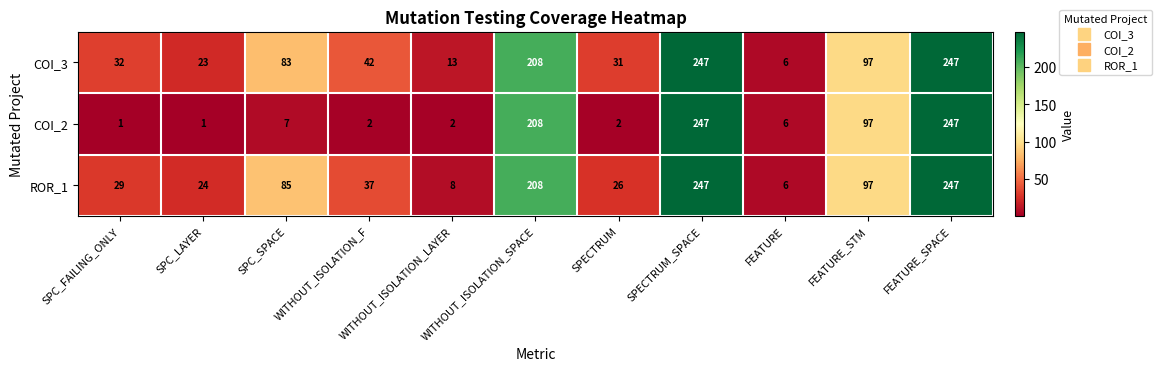

What is the sum of all COI_2 values?

820